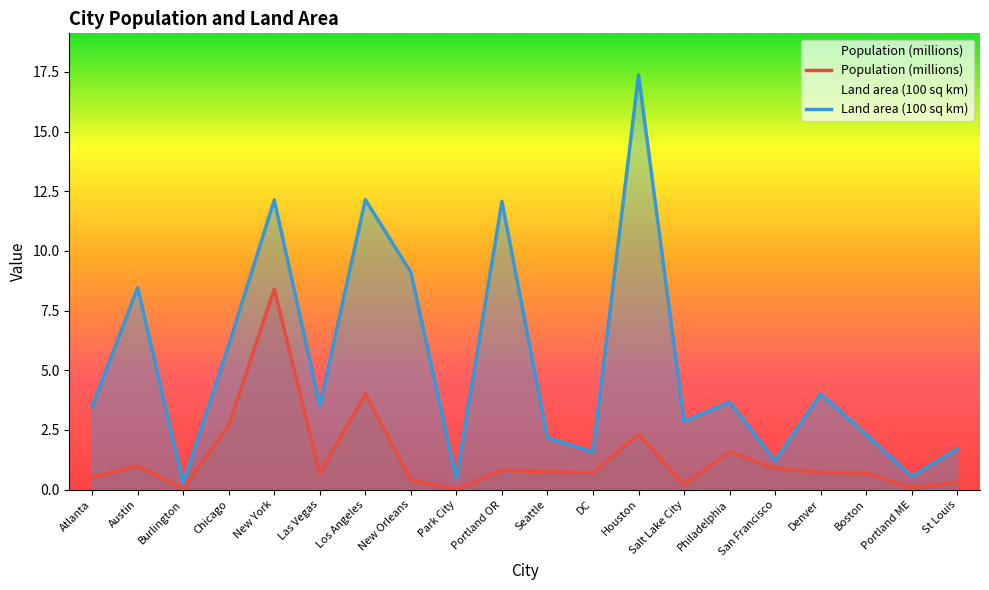

Reading left to right, extract all data points from this chart.

Population (millions): 0.5	1.0	0.0	2.7	8.4	0.7	4.0	0.4	0.0	0.8	0.7	0.7	2.3	0.2	1.6	0.9	0.7	0.7	0.1	0.3
Land area (100 sq km): 3.5	8.5	0.3	6.1	12.1	3.5	12.2	9.1	0.5	12.1	2.2	1.6	17.4	2.9	3.7	1.2	4.0	2.3	0.6	1.7